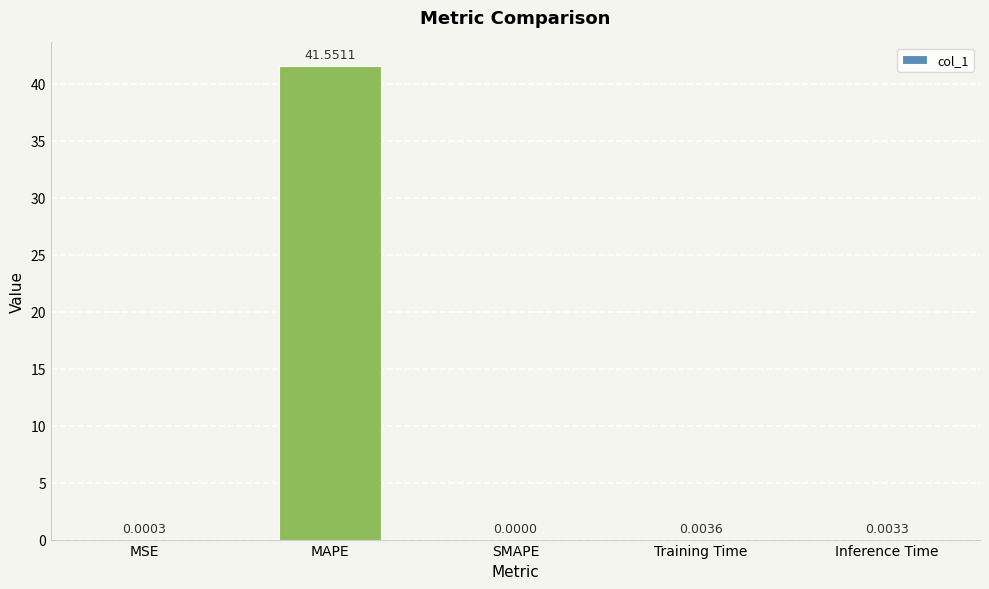

At which category does the chart reach its peak across all series?

MAPE